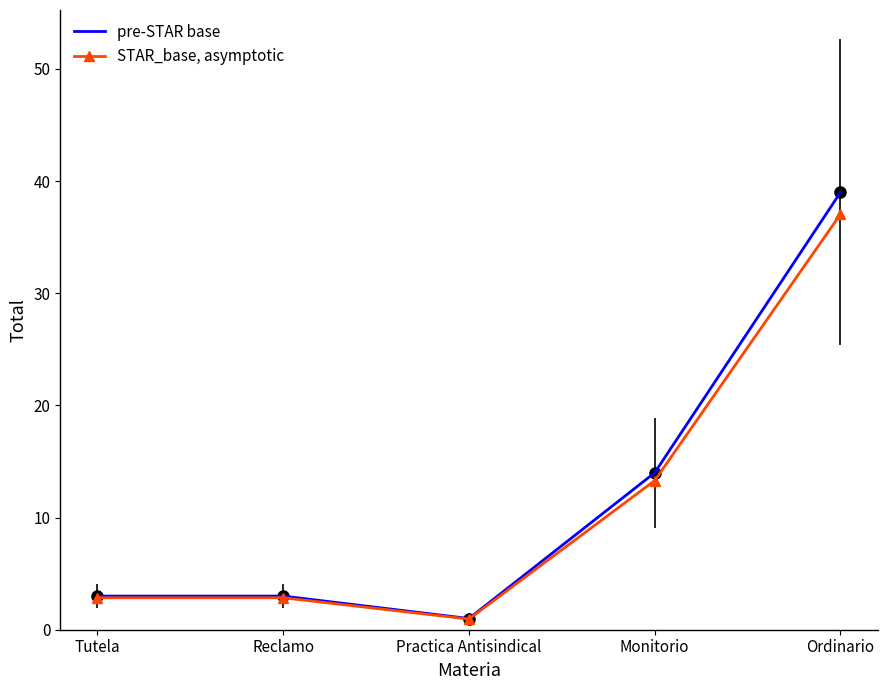

The value of pre-STAR base at Ordinario is 52.3. True or false?

False